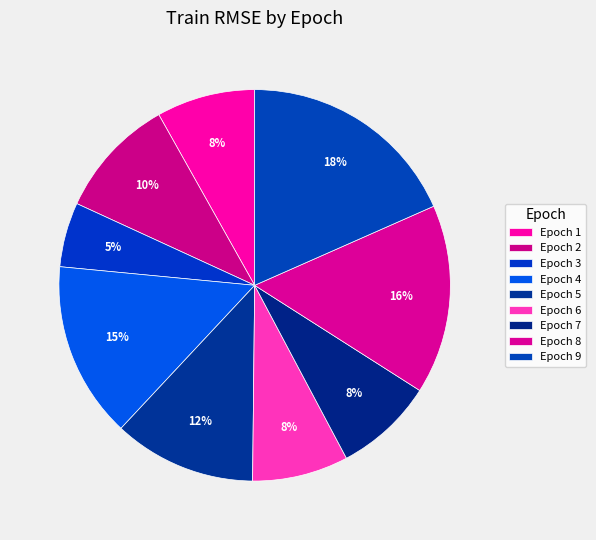

How many segments does this pie chart have?

9